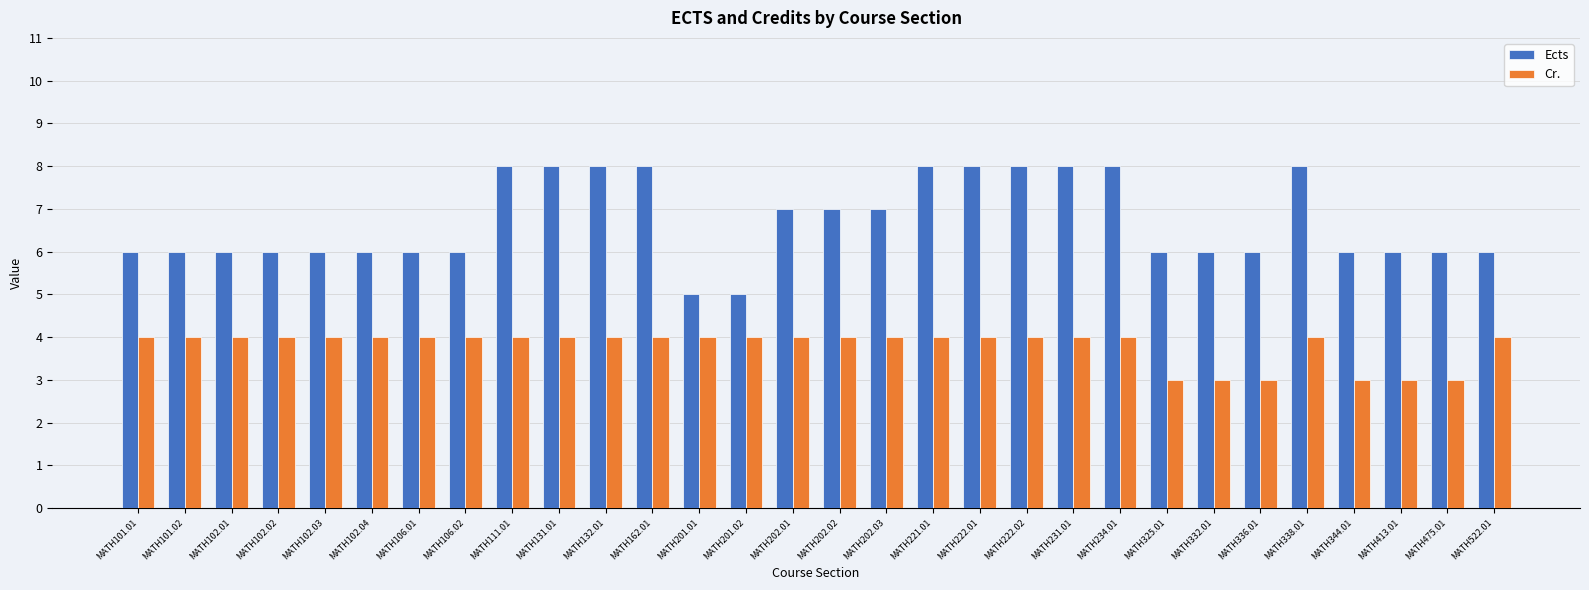

Reading right to left, extract all data points from this chart.

Ects: MATH522.01=6	MATH475.01=6	MATH413.01=6	MATH344.01=6	MATH338.01=8	MATH336.01=6	MATH332.01=6	MATH325.01=6	MATH234.01=8	MATH231.01=8	MATH222.02=8	MATH222.01=8	MATH221.01=8	MATH202.03=7	MATH202.02=7	MATH202.01=7	MATH201.02=5	MATH201.01=5	MATH162.01=8	MATH132.01=8	MATH131.01=8	MATH111.01=8	MATH106.02=6	MATH106.01=6	MATH102.04=6	MATH102.03=6	MATH102.02=6	MATH102.01=6	MATH101.02=6	MATH101.01=6
Cr.: MATH522.01=4	MATH475.01=3	MATH413.01=3	MATH344.01=3	MATH338.01=4	MATH336.01=3	MATH332.01=3	MATH325.01=3	MATH234.01=4	MATH231.01=4	MATH222.02=4	MATH222.01=4	MATH221.01=4	MATH202.03=4	MATH202.02=4	MATH202.01=4	MATH201.02=4	MATH201.01=4	MATH162.01=4	MATH132.01=4	MATH131.01=4	MATH111.01=4	MATH106.02=4	MATH106.01=4	MATH102.04=4	MATH102.03=4	MATH102.02=4	MATH102.01=4	MATH101.02=4	MATH101.01=4